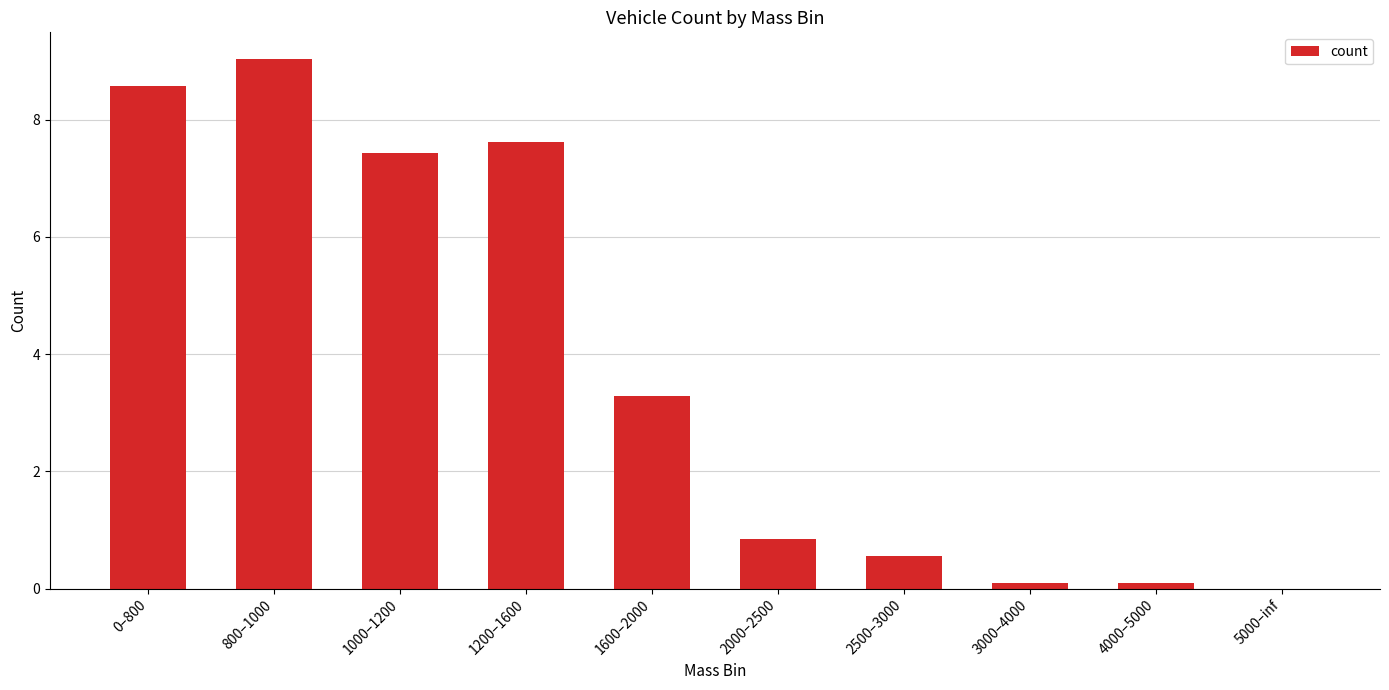

How many values exceed 3?

5